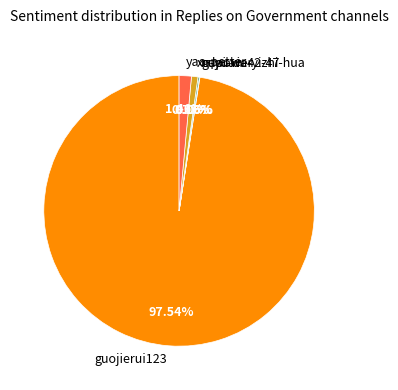

Which has a higher value, guojierui123 or yao-petter?

guojierui123